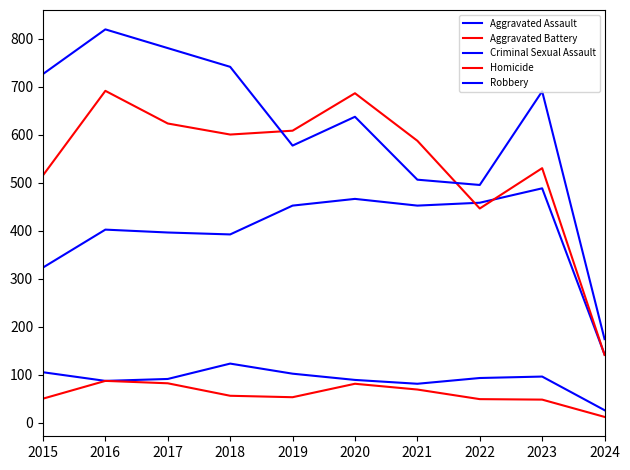

How many interior local peaks does the Aggravated Battery series have?

3